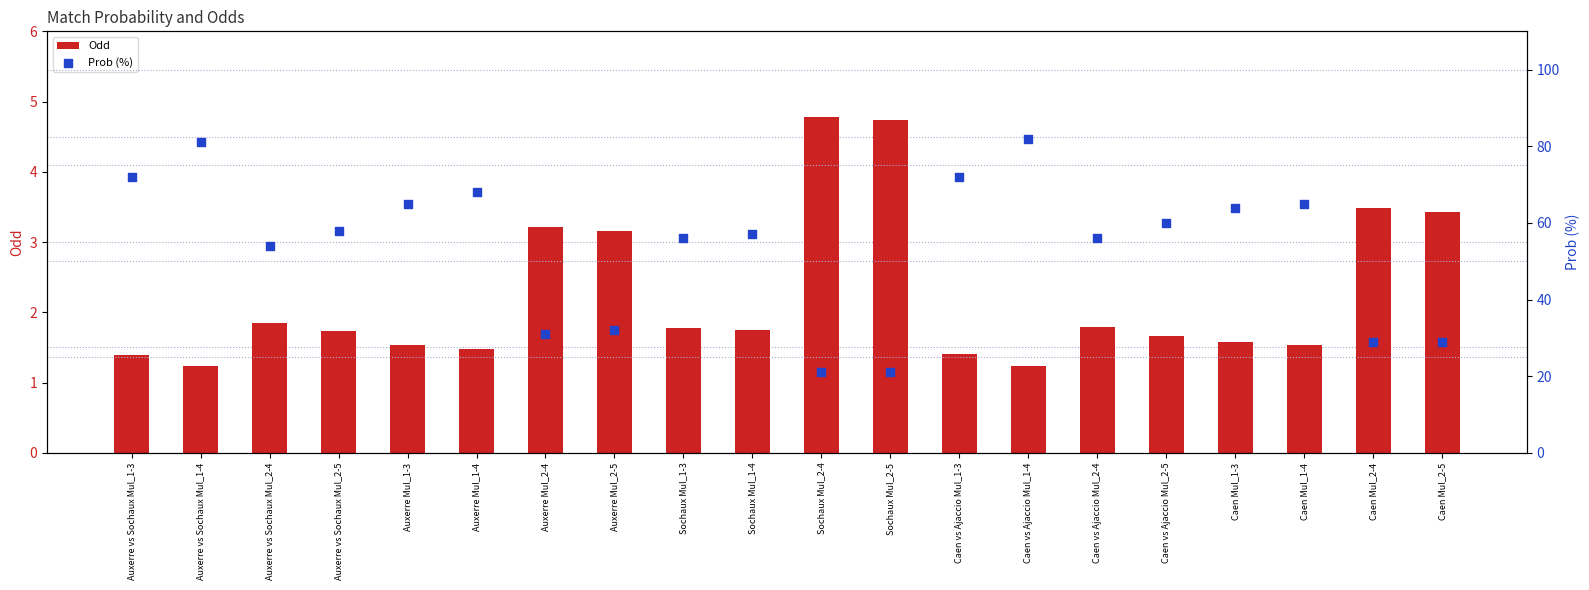

Which series has the widest spread of Y values?

Prob (%)